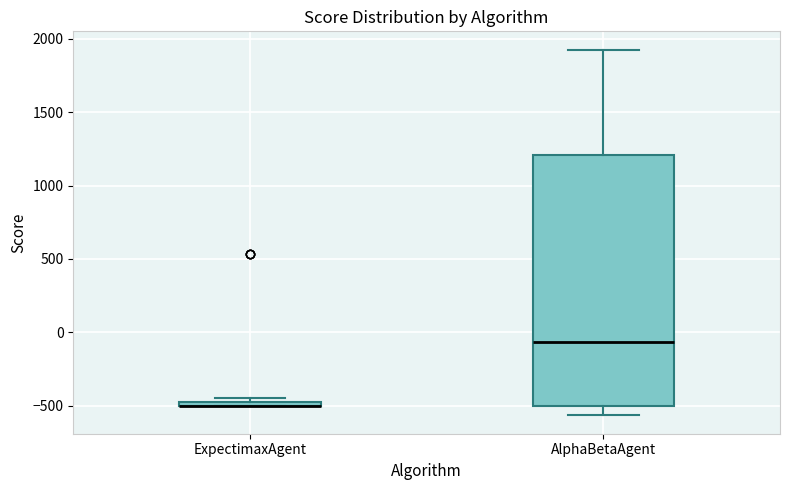

Where is the upper edge of the box for ExpectimaxAgent on the y-axis? The values are not printed on the chart, so give them approximately, as read against the axis.

-450